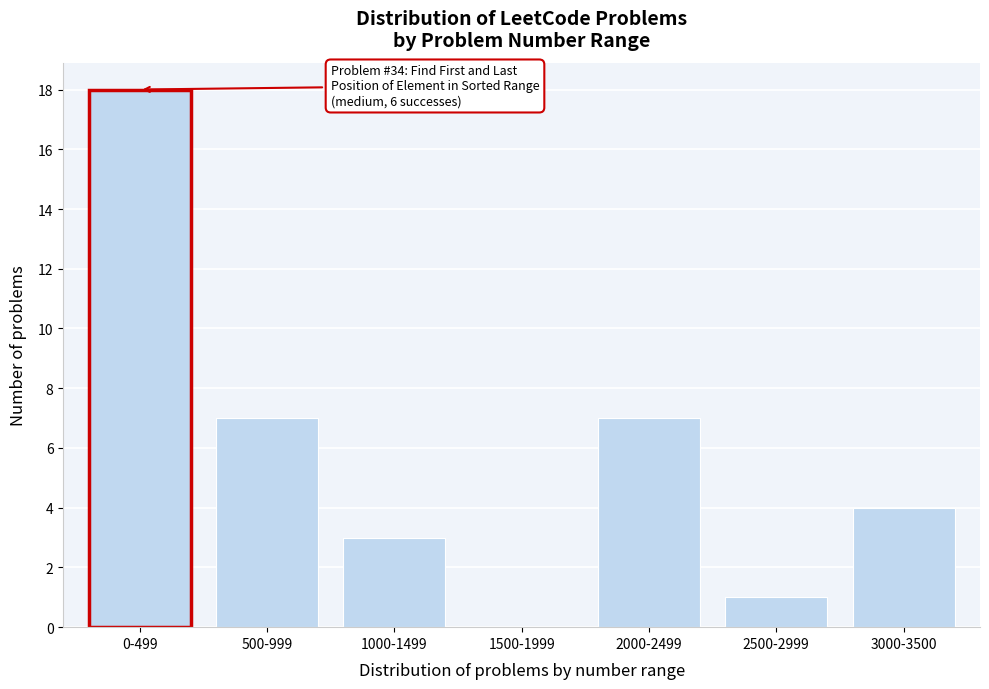

Reading left to right, transcribe all the data shown in this chart.

0-499=18	500-999=7	1000-1499=3	1500-1999=0	2000-2499=7	2500-2999=1	3000-3500=4